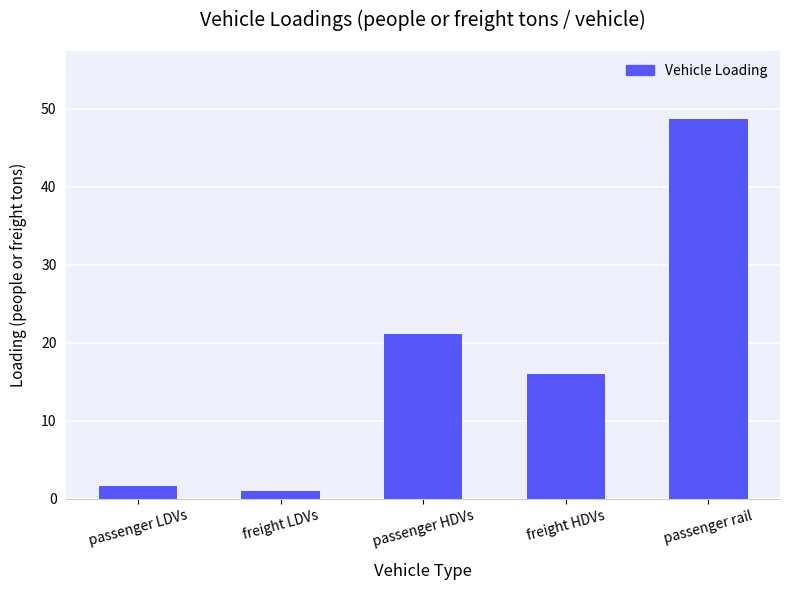

What is the change in value from passenger HDVs to passenger rail?

+27.5